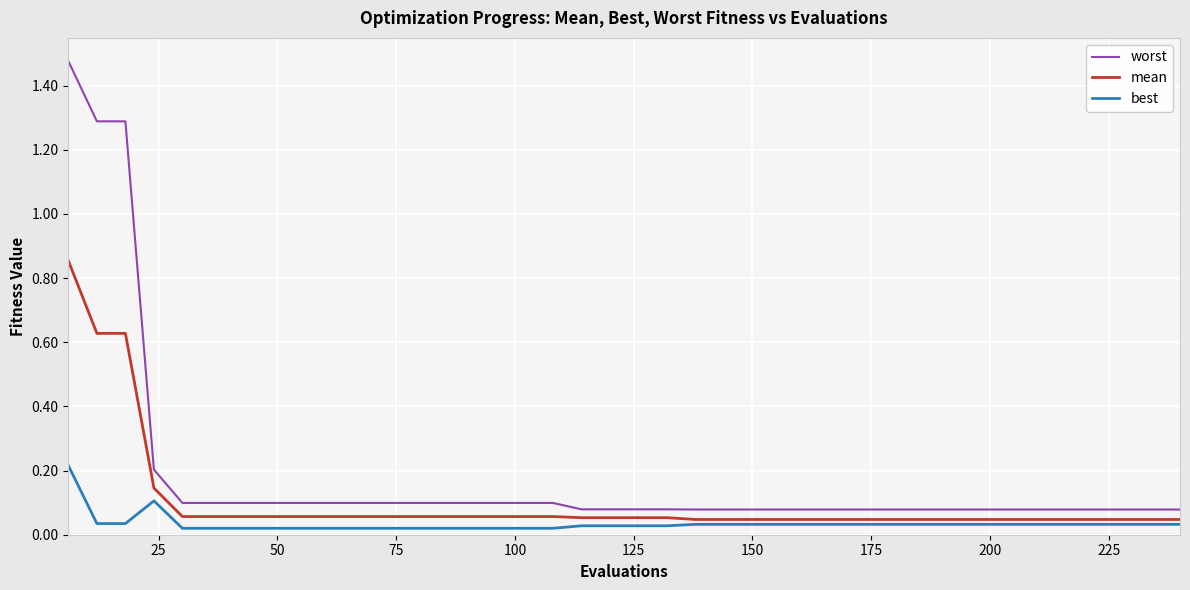

Which series has the widest spread of values?

worst